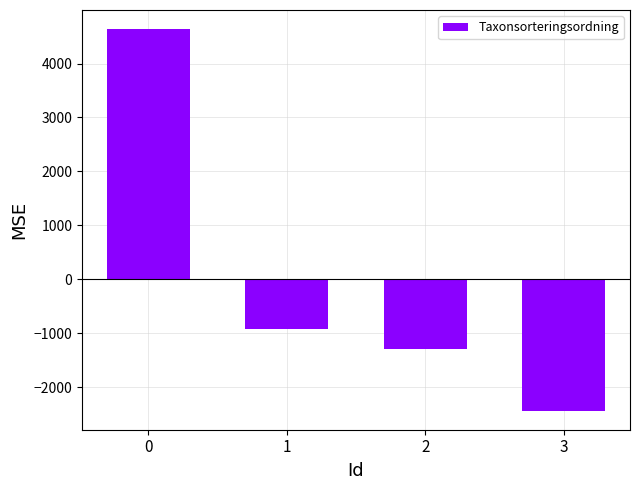

Where is the data nearest to the value 1103?

1